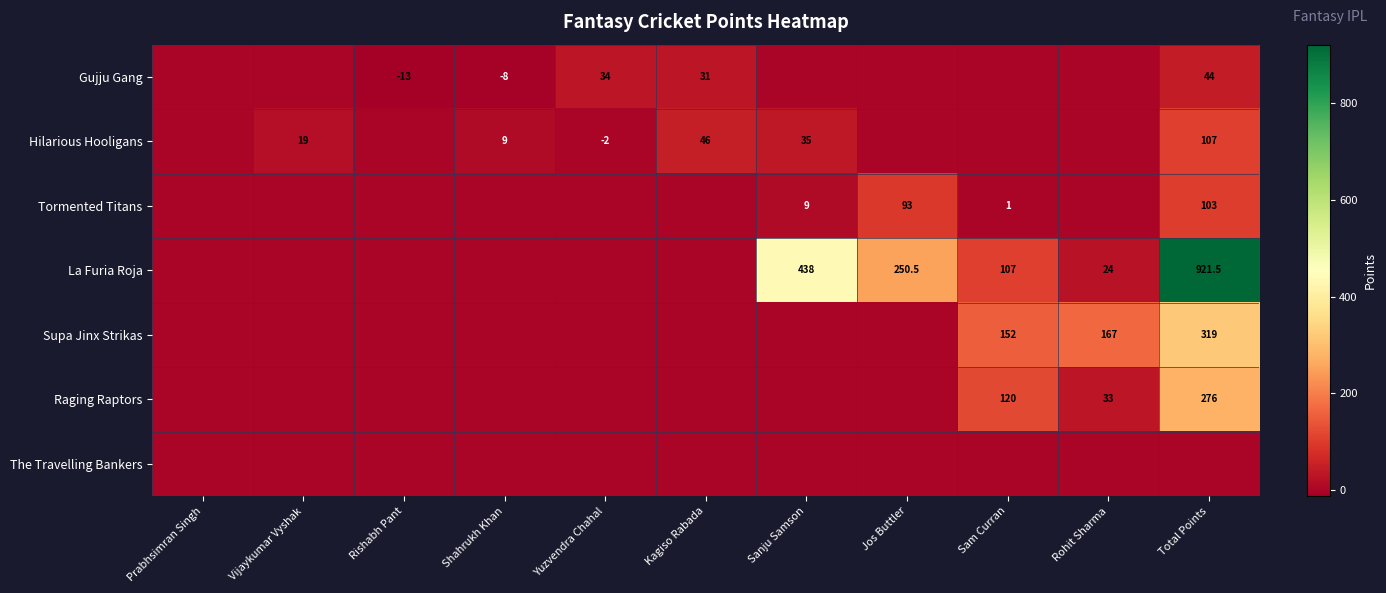

What is the maximum value shown in the chart?

921.5